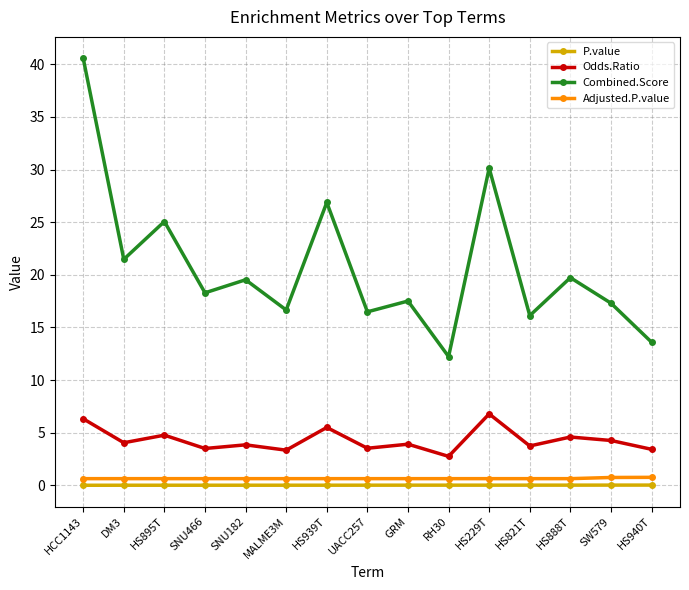

True or false: Adjusted.P.value and Odds.Ratio intersect in this chart.

False